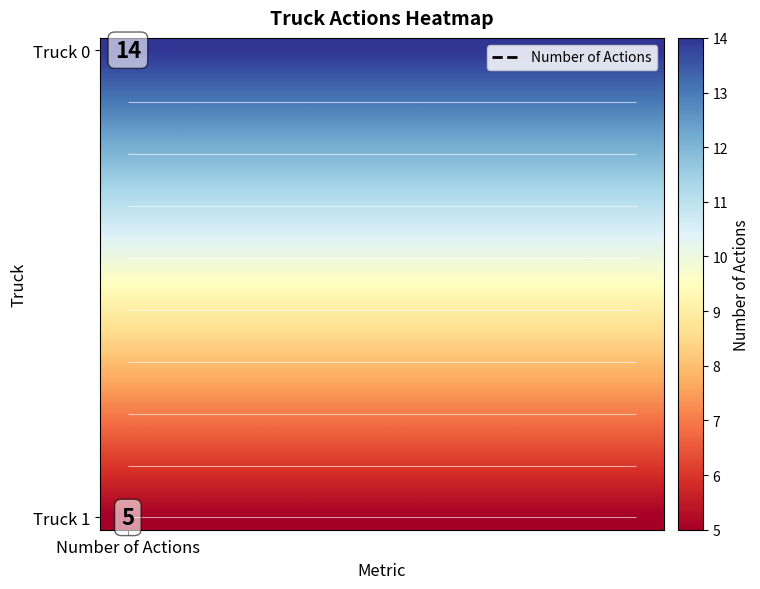

What is the spread (max minus min) of values at 2?

9.0